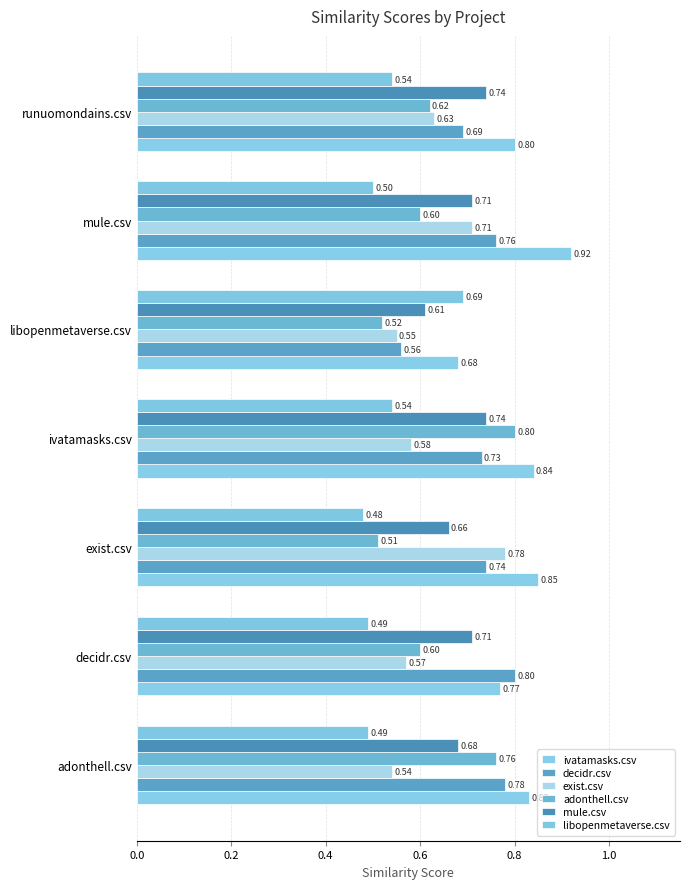

What is the label of the 4th bar from the right?

ivatamasks.csv